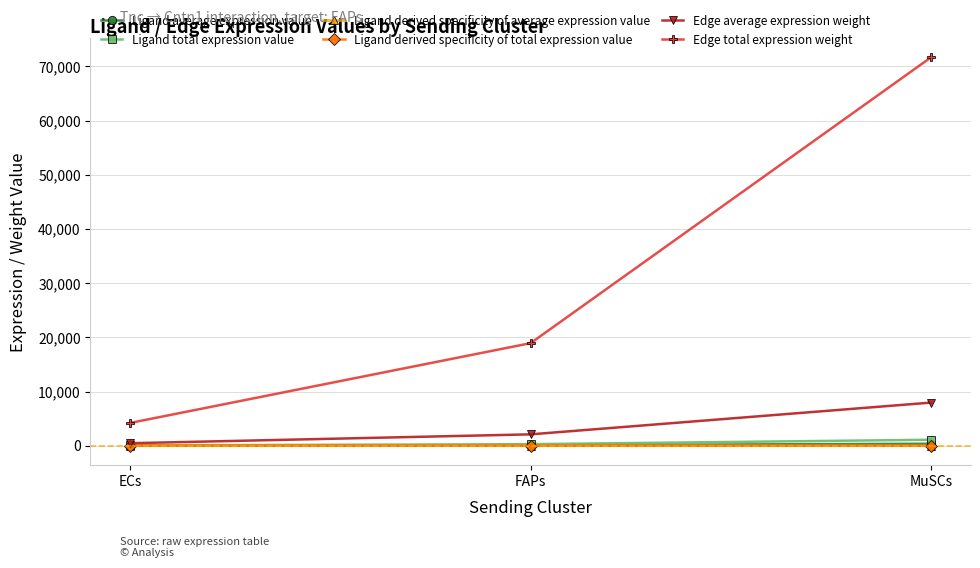

Does the chart have visible grid lines?

Yes